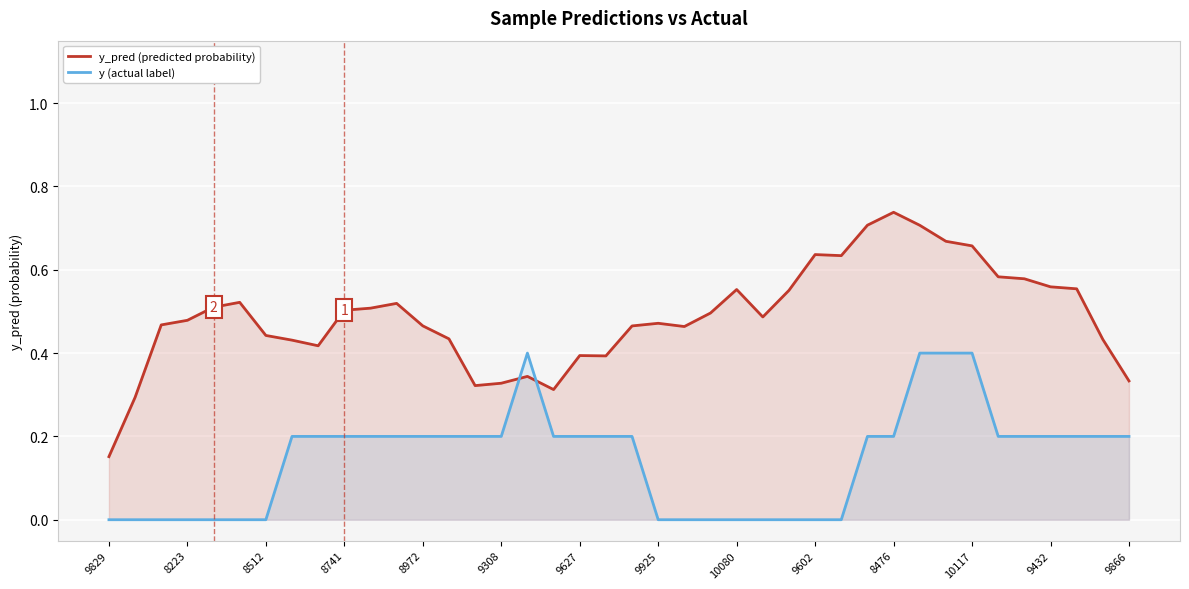

Where is y (actual label) nearest to the value 0?

9829